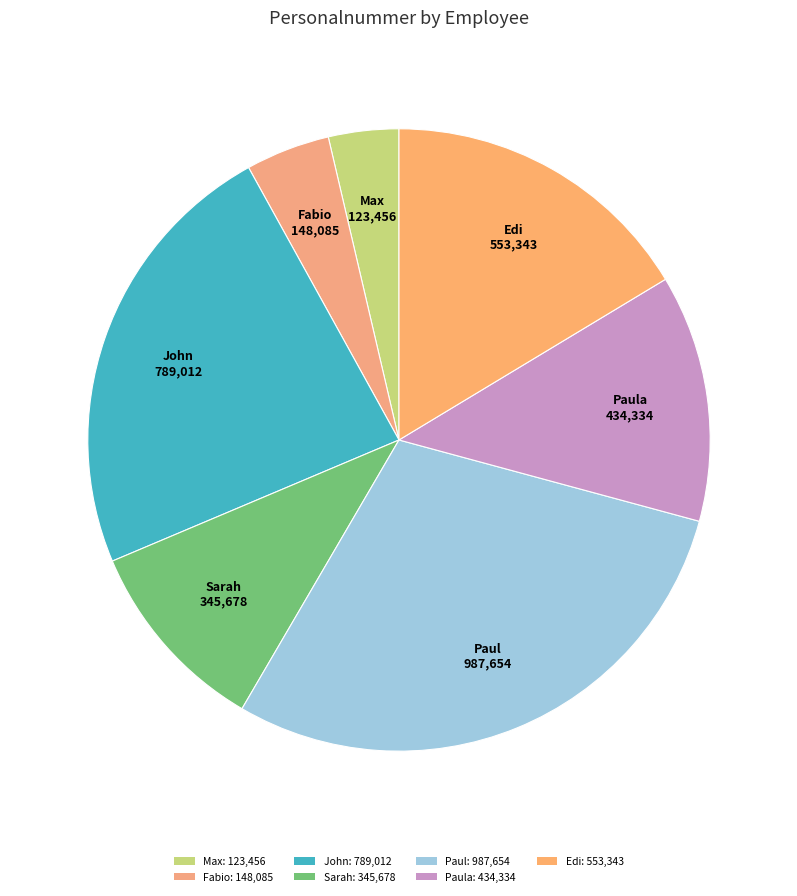

Which category has the biggest portion of the pie?

Paul: 987,654